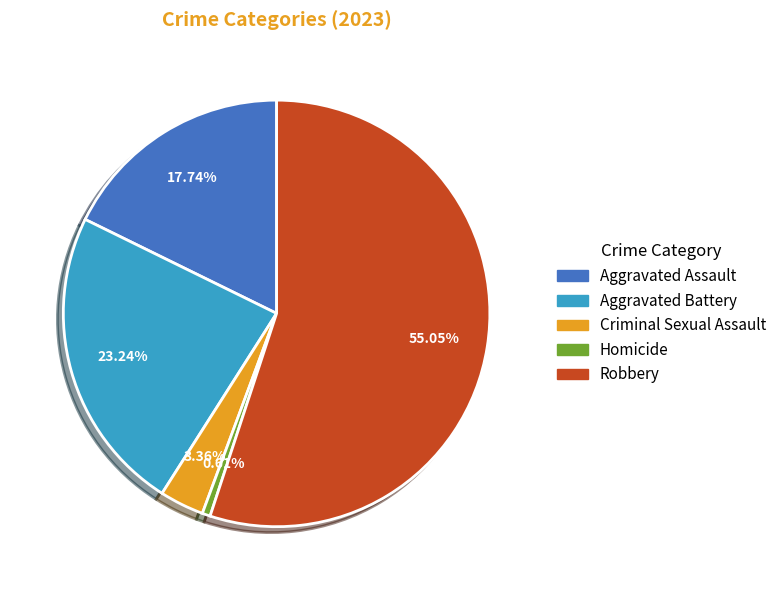

How many slices are in this pie chart?

5